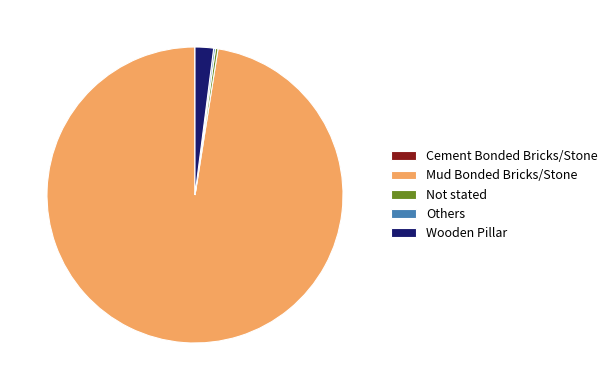

Which category has the biggest portion of the pie?

Mud Bonded Bricks/Stone